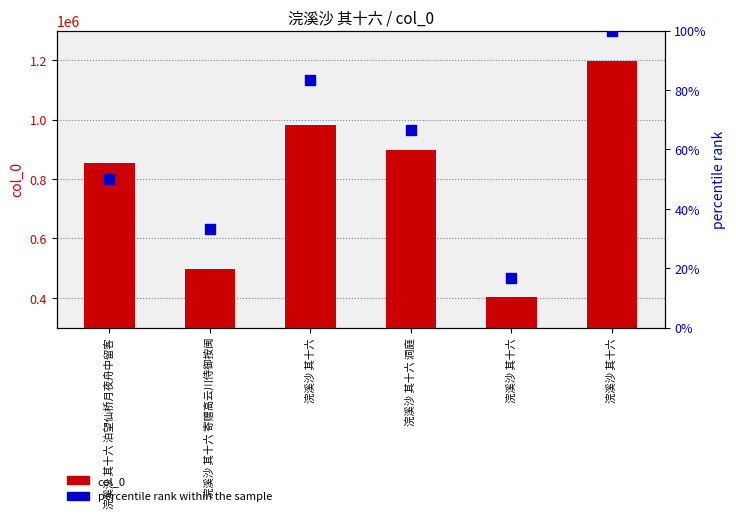

At which category is the sum across all series the highest?

浣溪沙 其十六